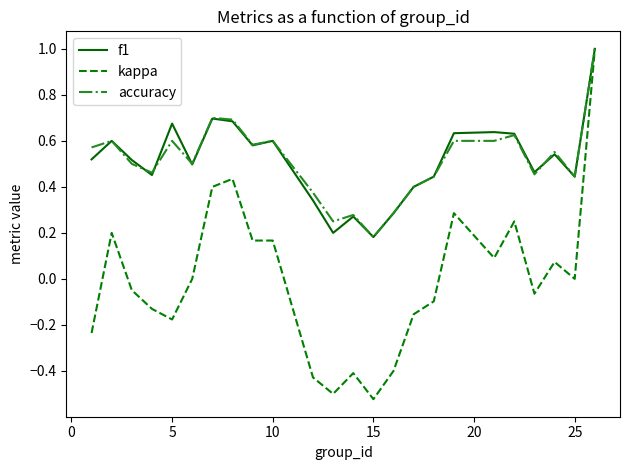

Which series has the widest spread of values?

kappa